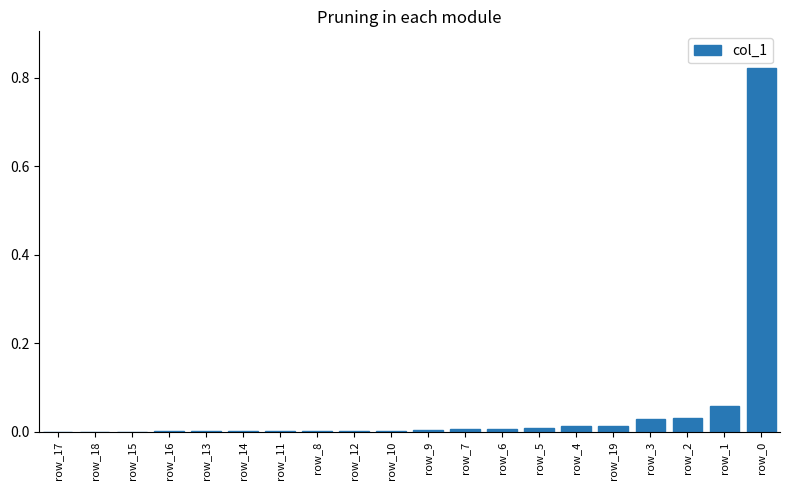

The value at row_0 is 1.4. True or false?

False